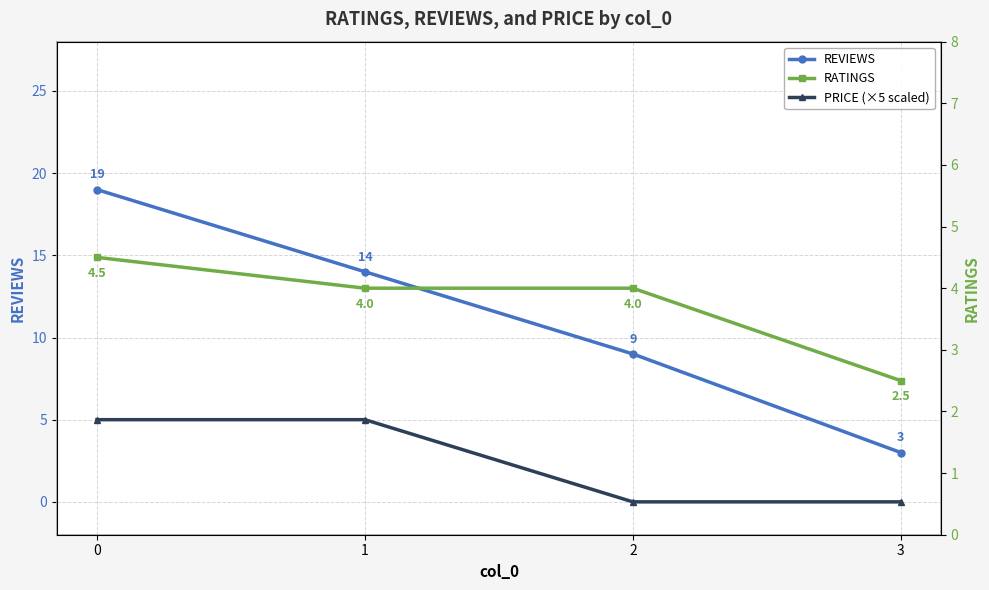

True or false: REVIEWS and PRICE (×5 scaled) intersect in this chart.

False